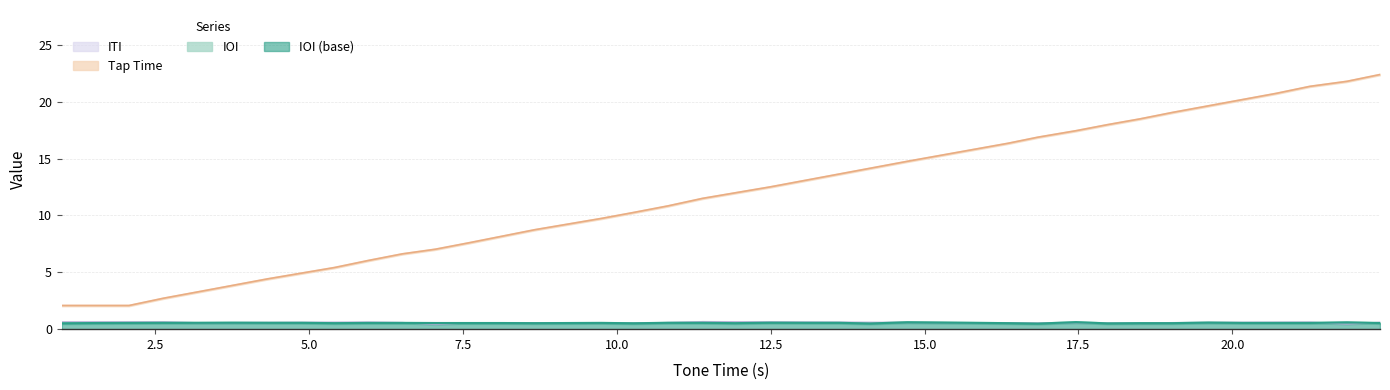

Reading right to left, what are all the values shown in this chart?

tone_time: 22.4	21.8	21.4	20.7	20.2	19.6	19.1	18.5	18.0	17.4	16.9	16.3	14.8	14.1	13.6	13.1	12.5	12.0	11.5	10.8	10.3	9.7	9.2	8.7	8.2	7.6	7.0	6.6	6.0	5.4	4.9	4.4	3.9	3.3	2.7	2.1	2.1	2.1
ioi: 0.5	0.6	0.6	0.6	0.6	0.6	0.5	0.5	0.5	0.6	0.5	0.5	0.6	0.5	0.6	0.6	0.6	0.5	0.6	0.6	0.5	0.6	0.5	0.5	0.5	0.5	0.5	0.6	0.6	0.5	0.6	0.6	0.6	0.6	0.6	0.6	0.5	0.5